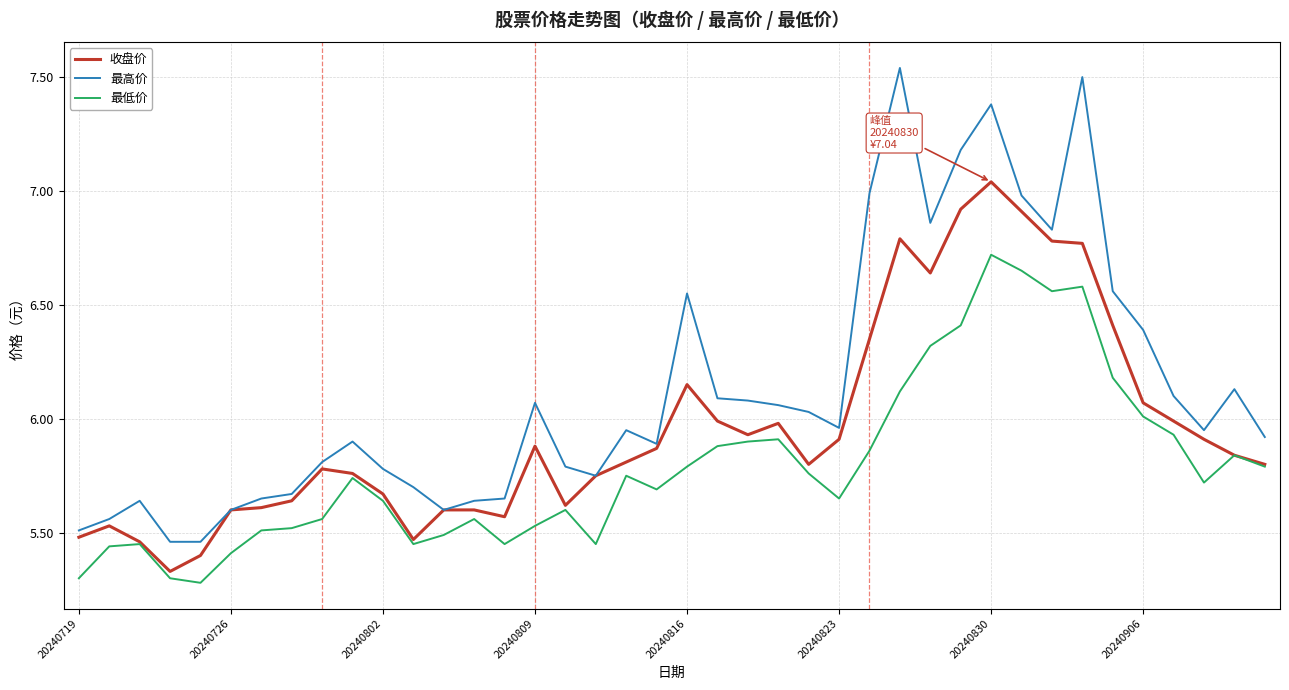

What is the difference between the second highest and second lowest values in the 最高价 series?

2.0